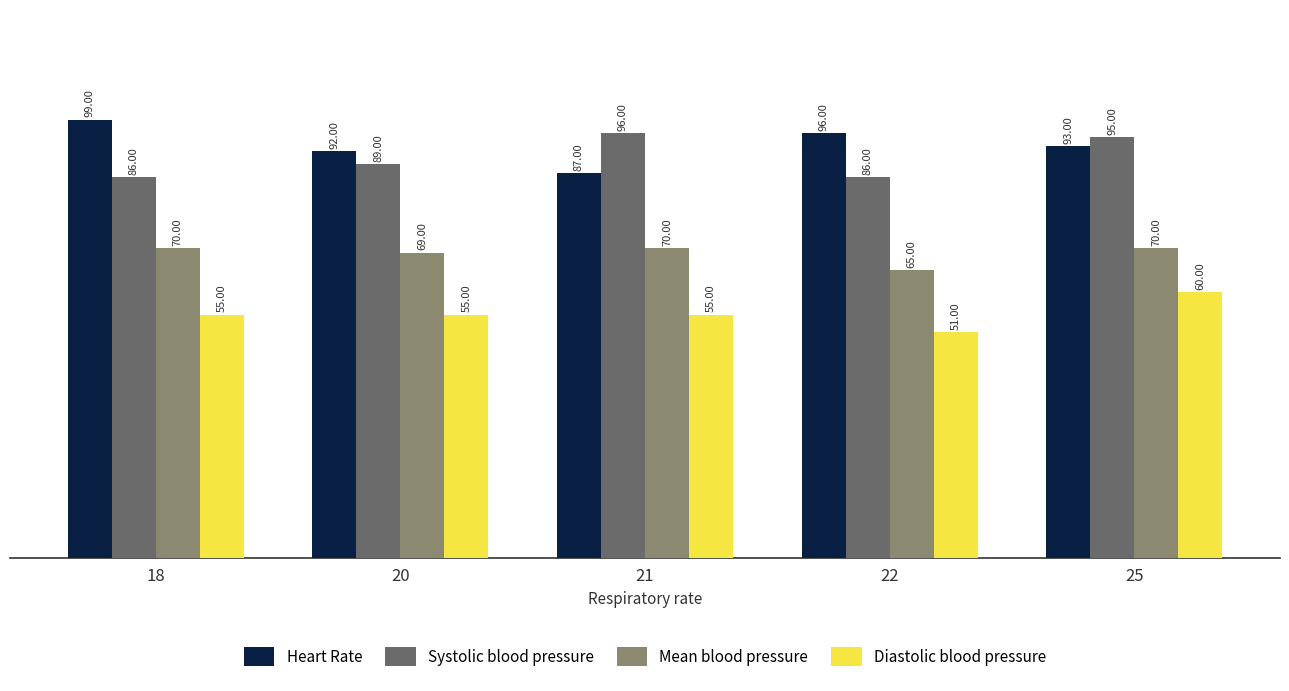

Which series changed the most between 21 and 22?

Systolic blood pressure